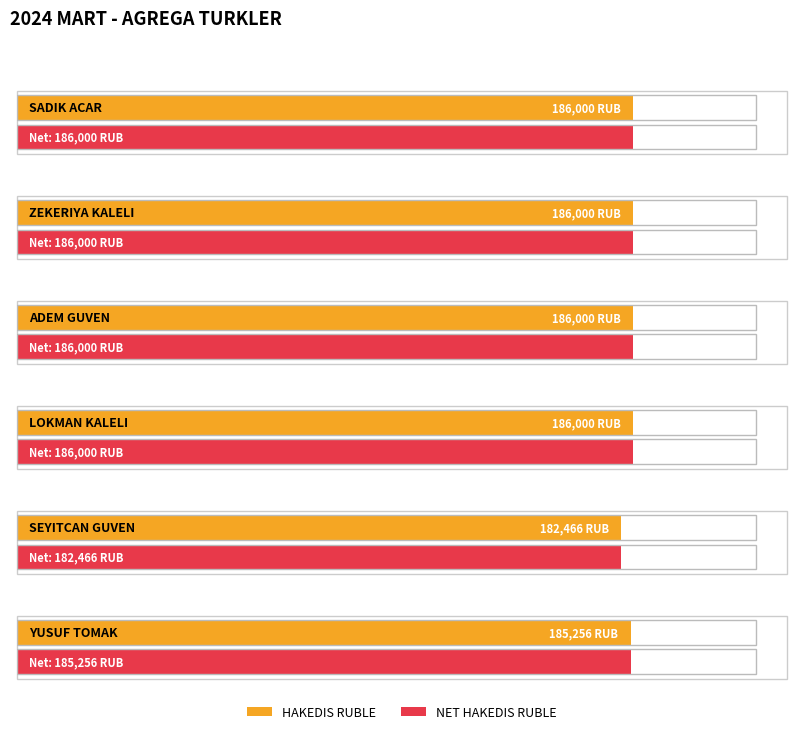

True or false: NET HAKEDIS RUBLE has a value of 363715 at KAMER AKKOYUN.

False